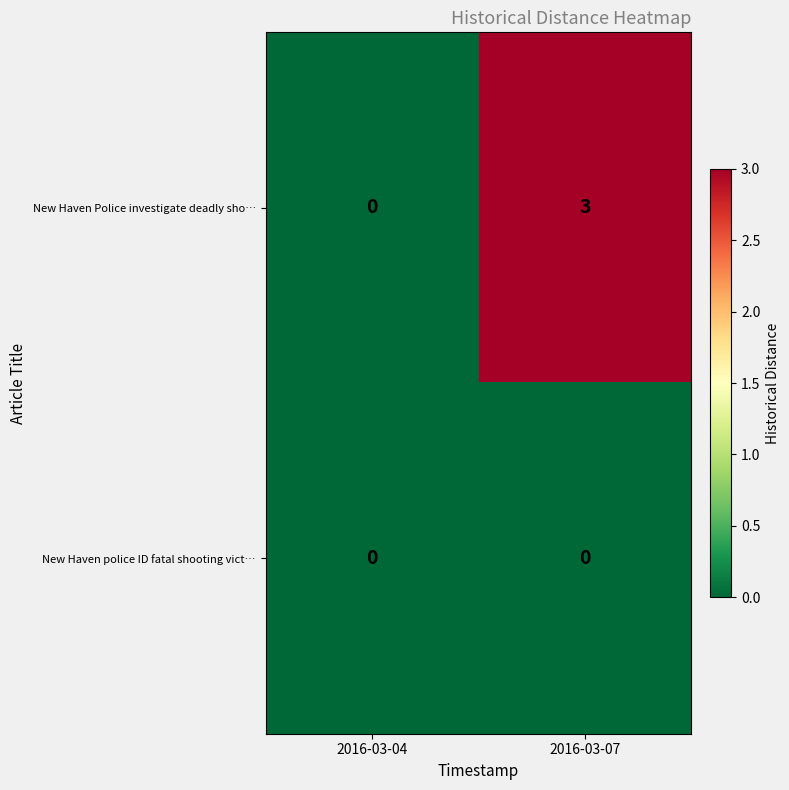

What is the greatest value displayed?

3